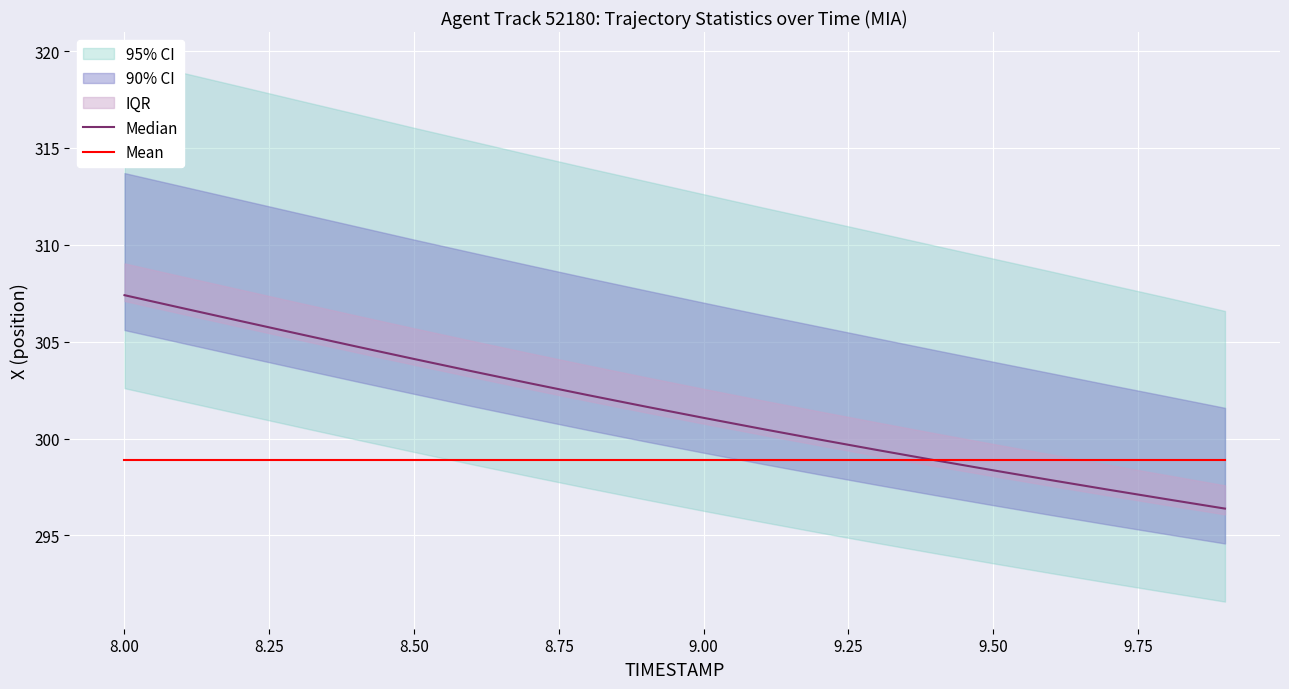

After their last crossing, which series has the higher values: Mean or Median?

Mean